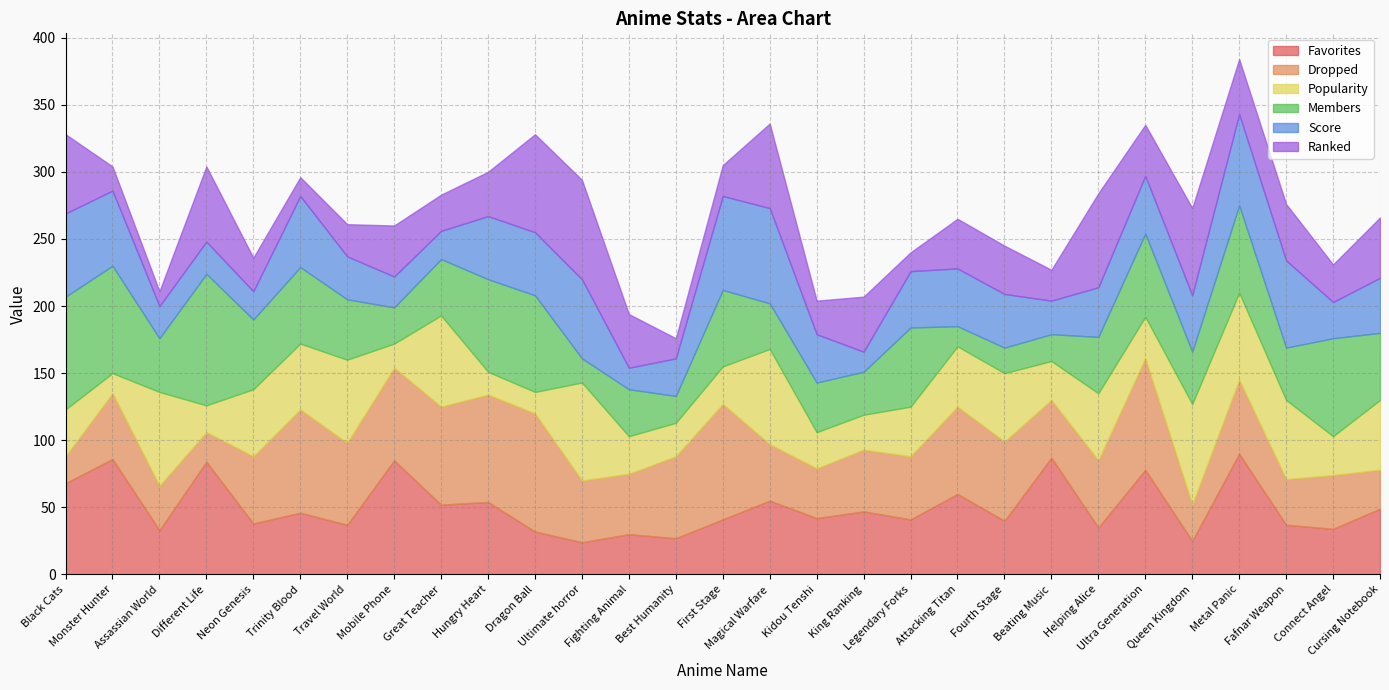

At which label is Members closest to 56?

Trinity Blood